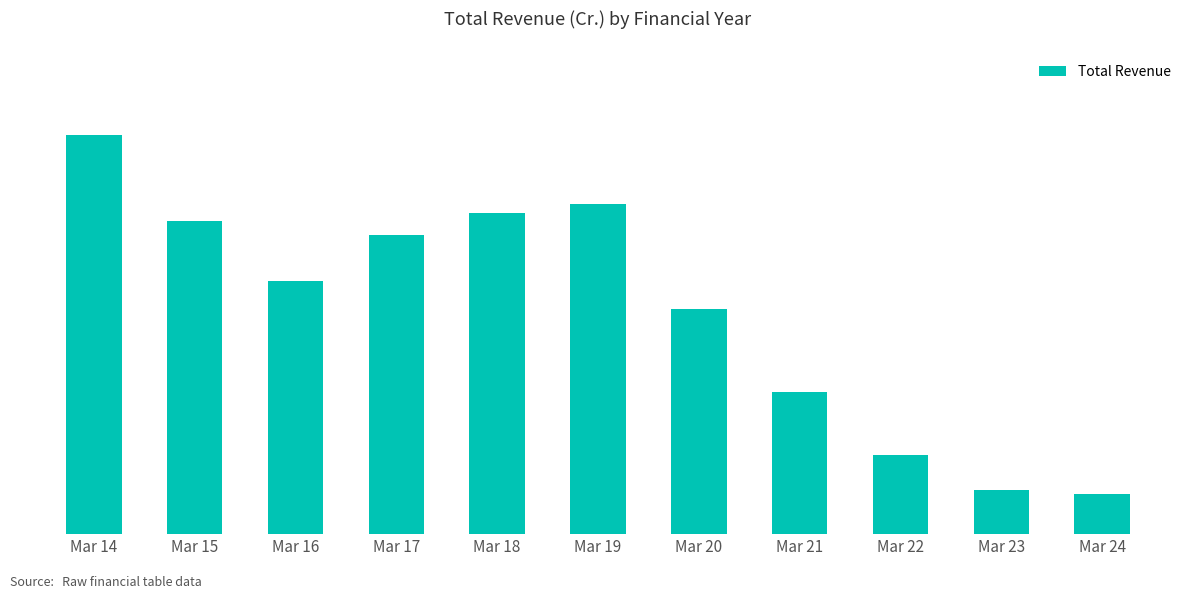

What is the value of the 10th bar from the left?

2.0